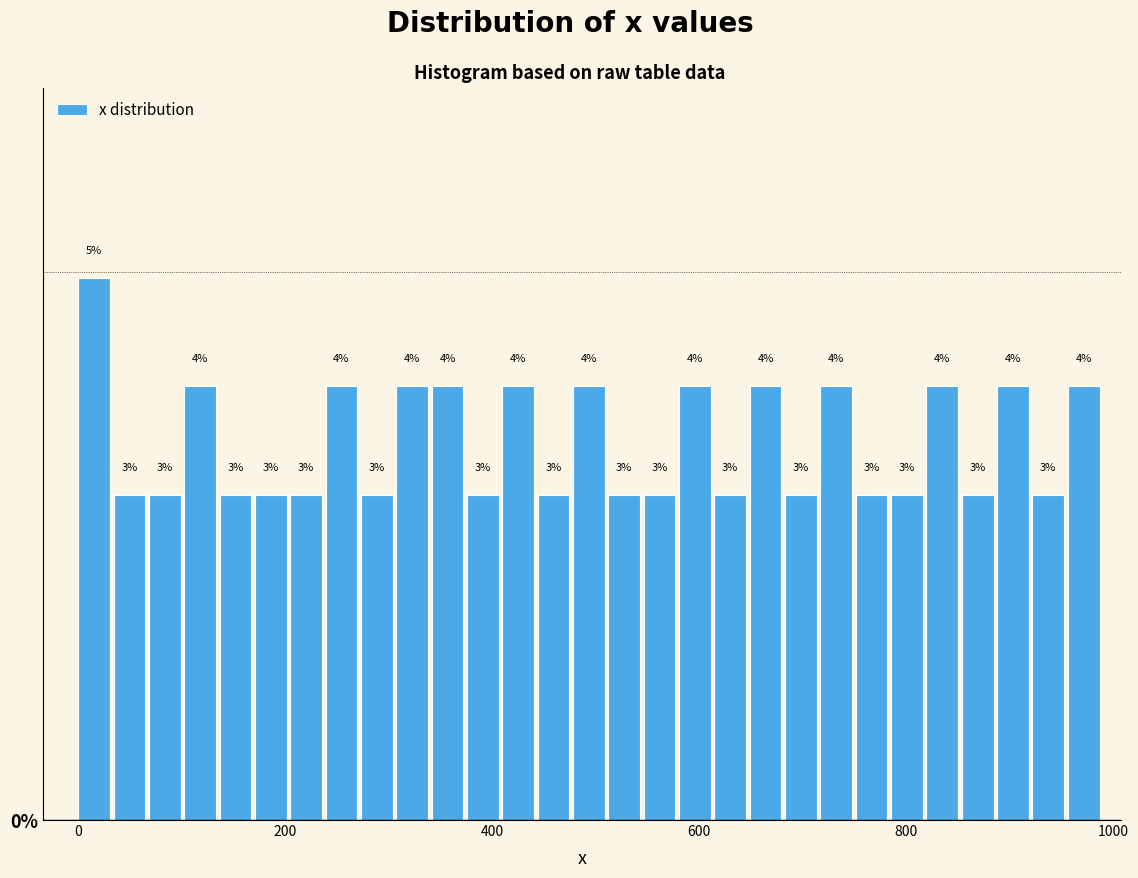

Read against the x-axis, roughly where is the centre of the tallest bar?

20